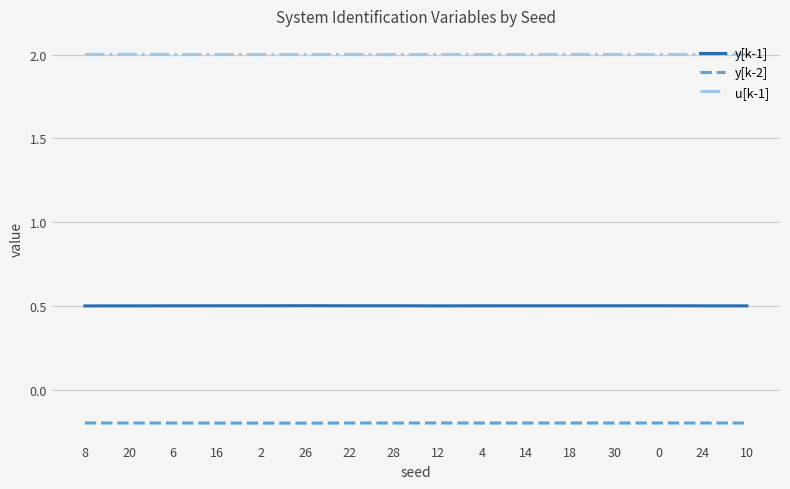

List the series in order of their peak value, highest first.

u[k-1], y[k-1], y[k-2]